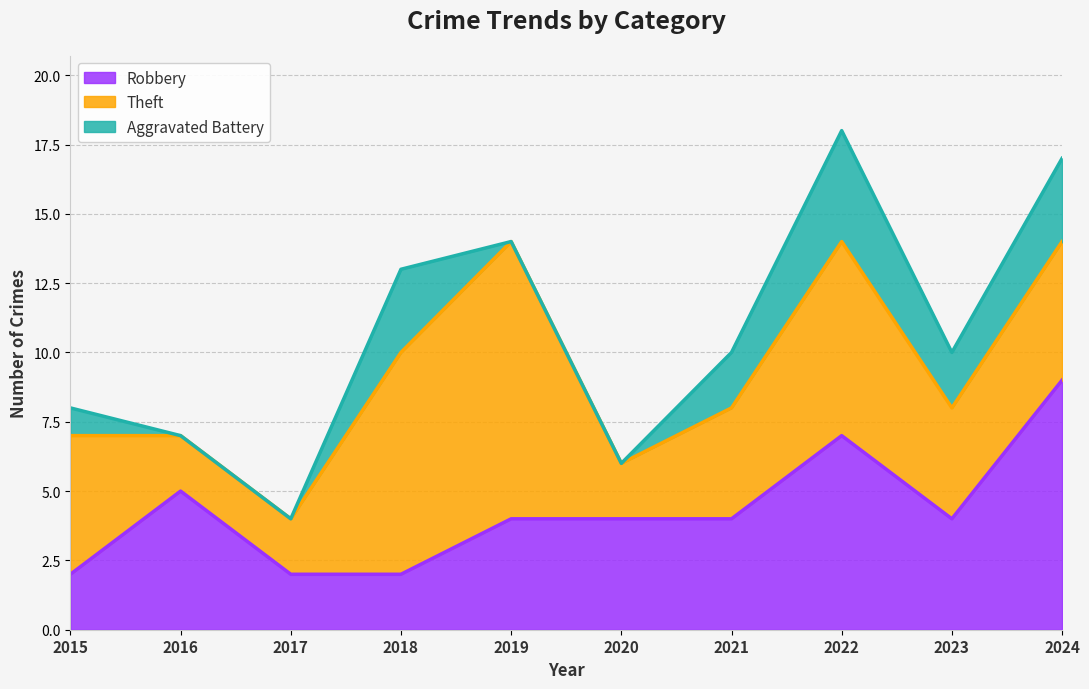

What value does the Theft series have at 2017?

2